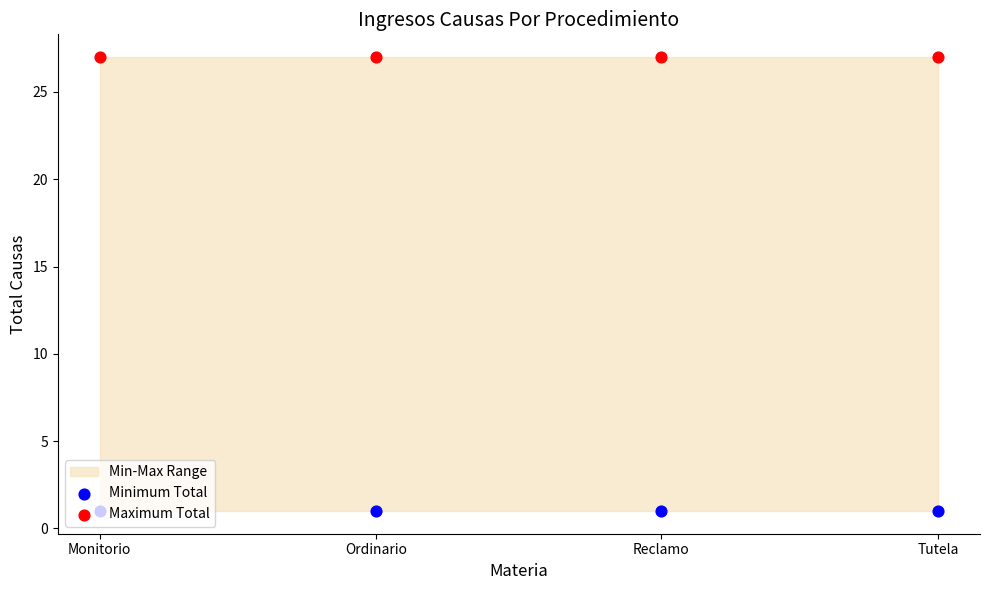

At which category is the sum across all series the highest?

Monitorio